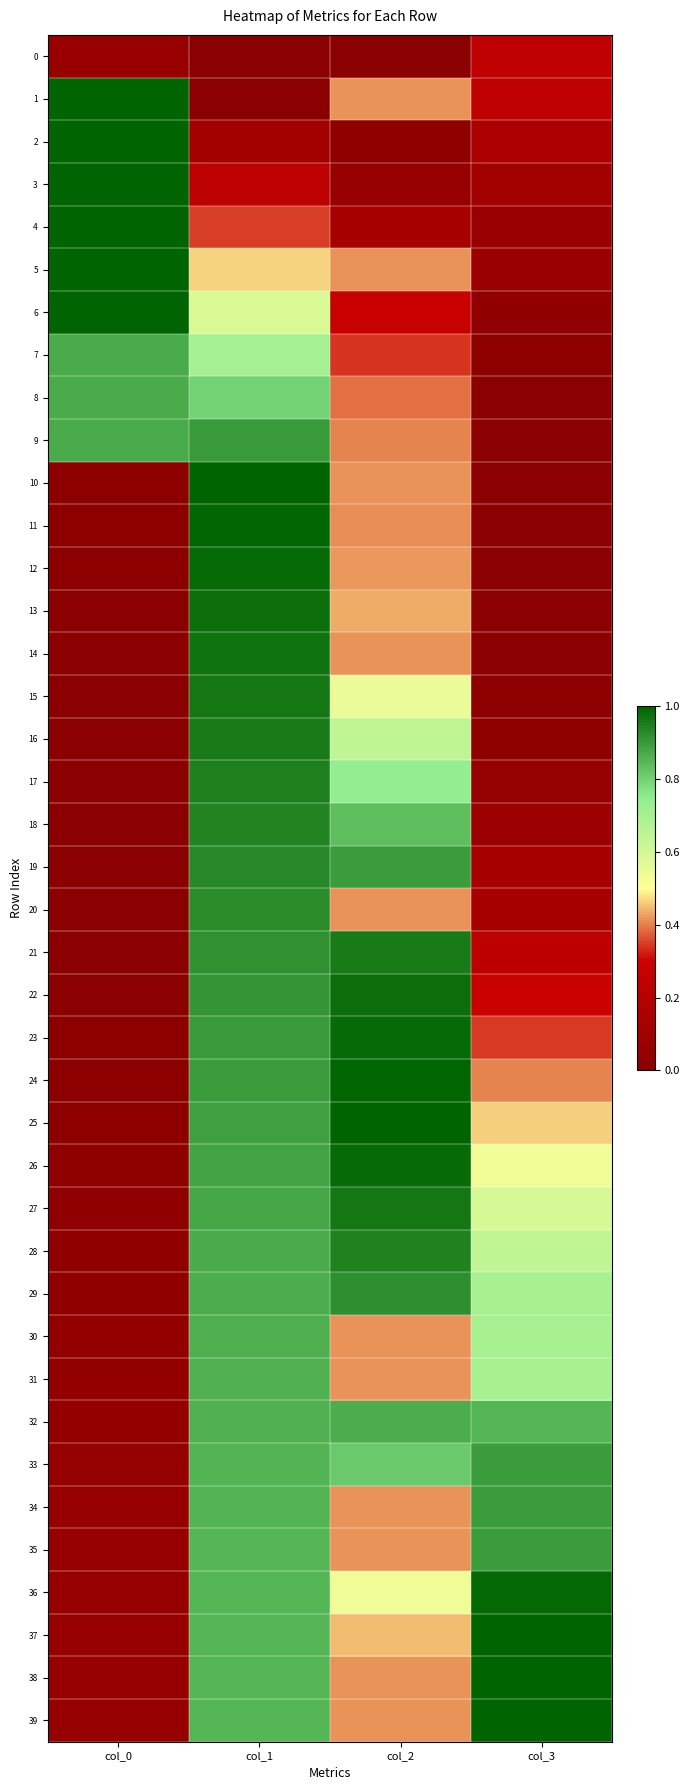

Which series has the widest spread of values?

1